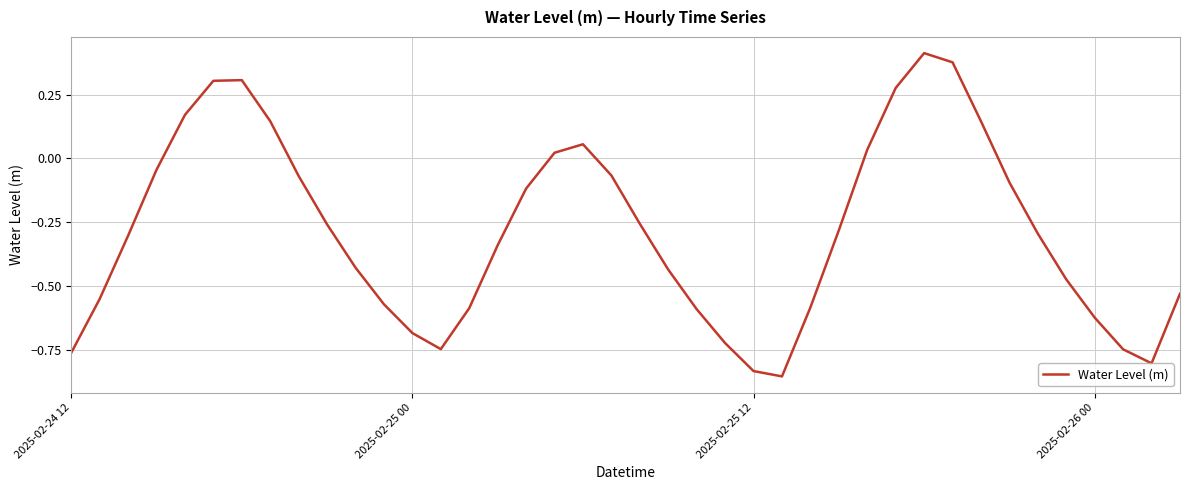

What is the difference between the maximum and minimum values?

1.3